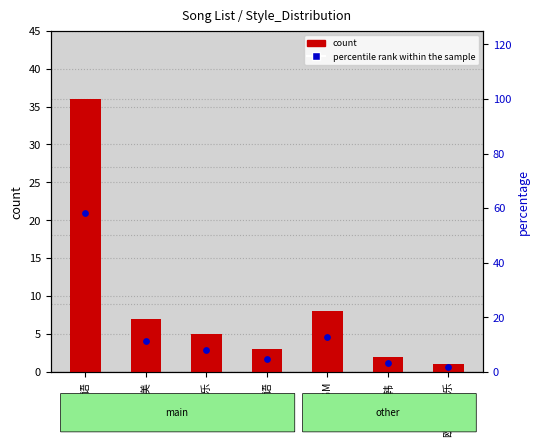

Which series contains the highest Y value?

percentile rank within the sample